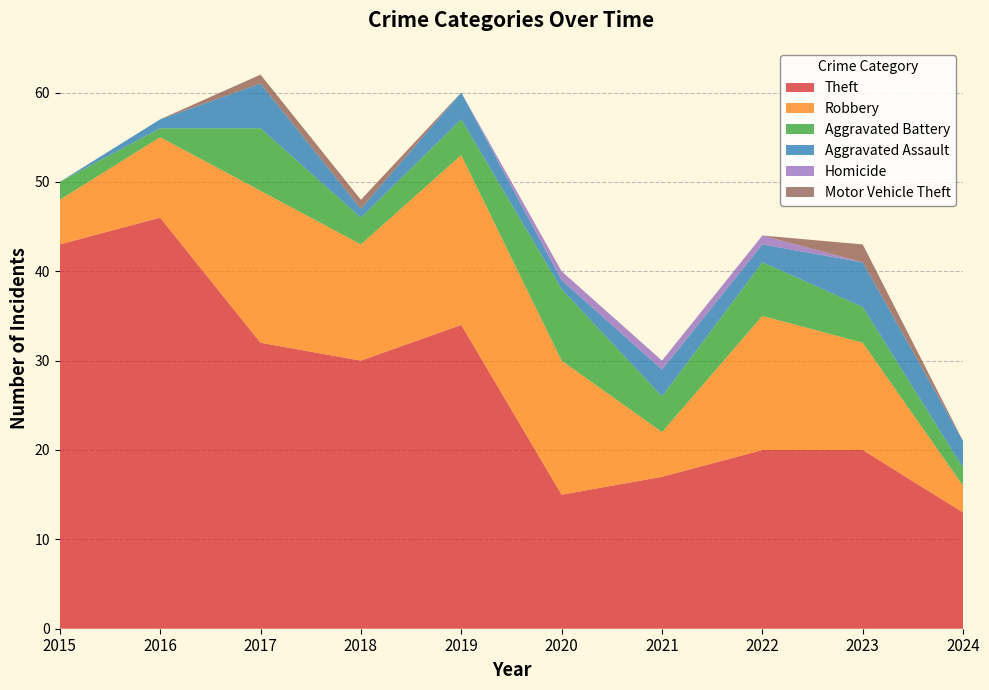

Reading right to left, transcribe all the data shown in this chart.

Theft: 13	20	20	17	15	34	30	32	46	43
Robbery: 3	12	15	5	15	19	13	17	9	5
Aggravated Battery: 2	4	6	4	8	4	3	7	1	2
Aggravated Assault: 3	5	2	3	1	3	1	5	1	0
Homicide: 0	0	1	1	1	0	0	0	0	0
Motor Vehicle Theft: 0	2	0	0	0	0	1	1	0	0